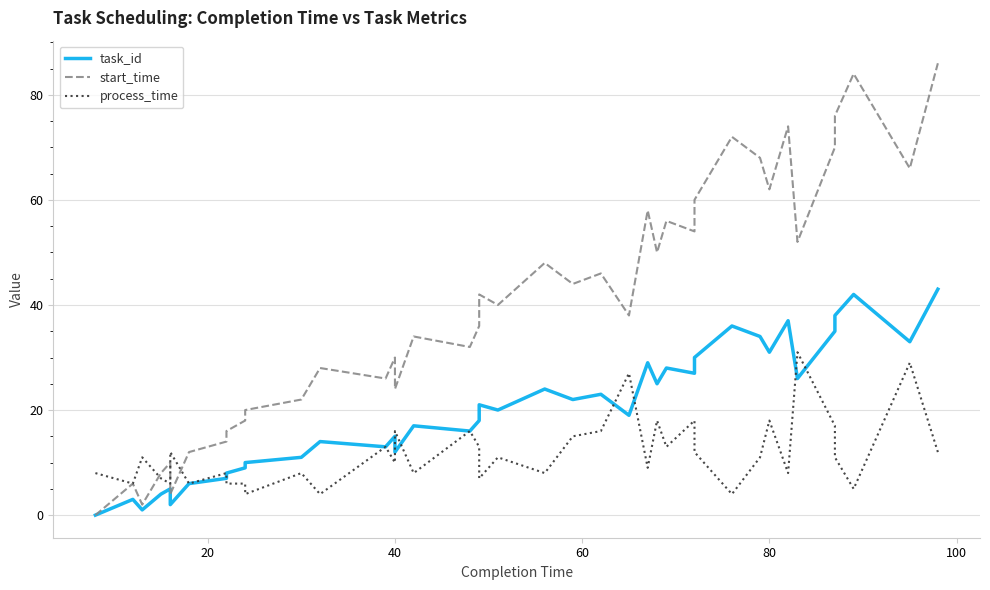

Count the number of data series in this chart.

3